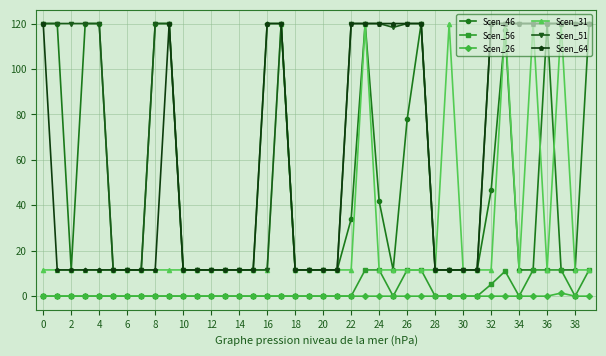

True or false: Scen_64 and Scen_56 cross at least once.

False